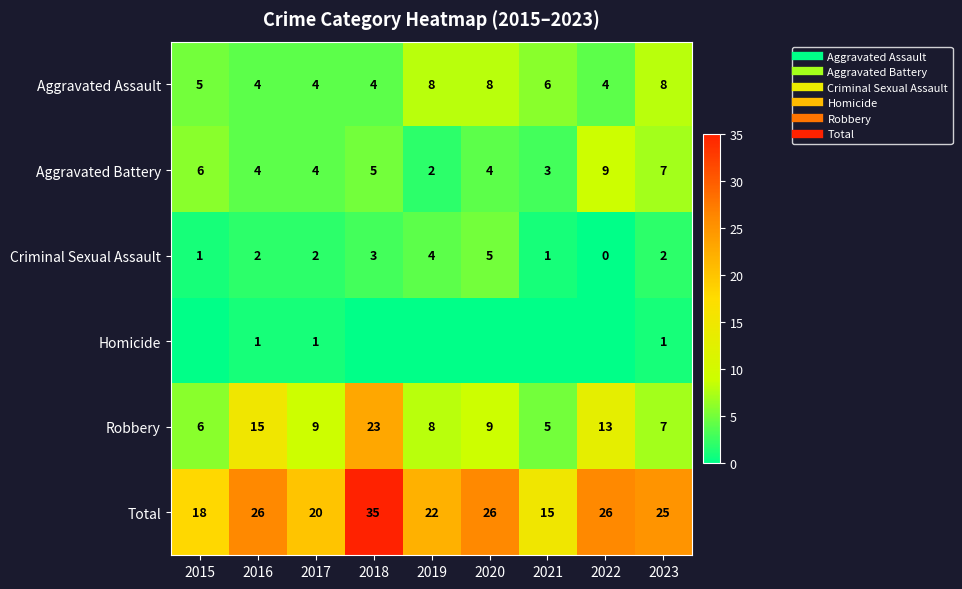

What is the total value across all series at 2016?

52